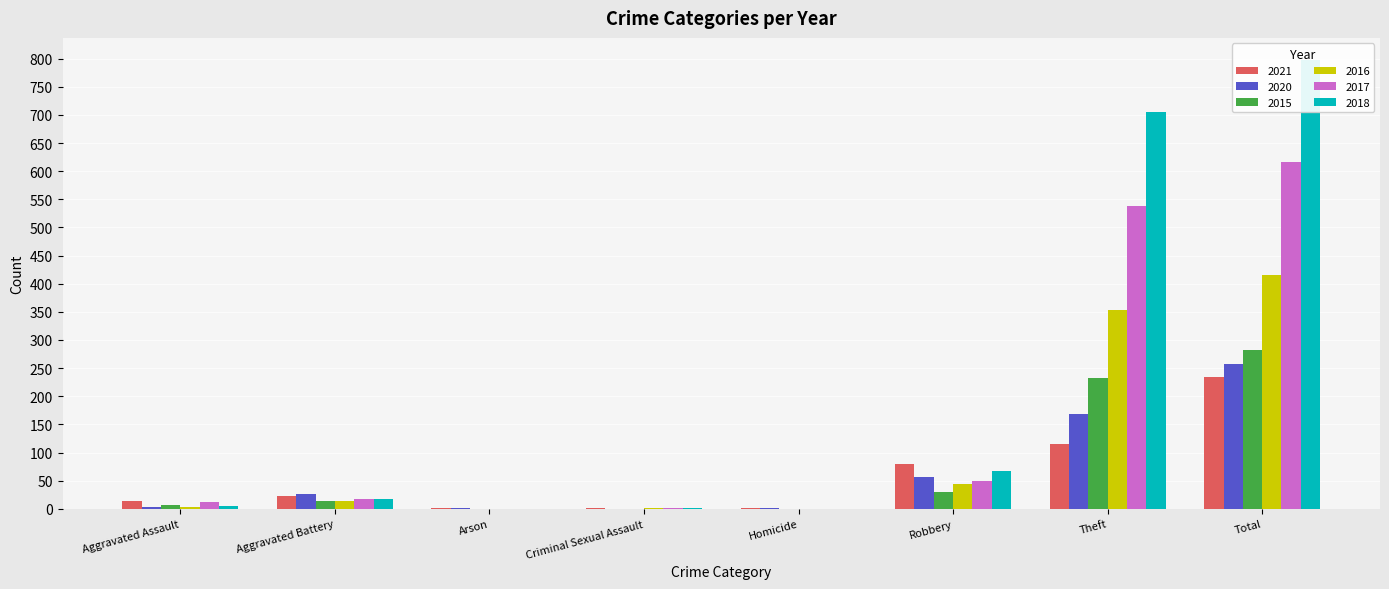

What is the difference between the maximum and minimum values in the 2015 series?

282